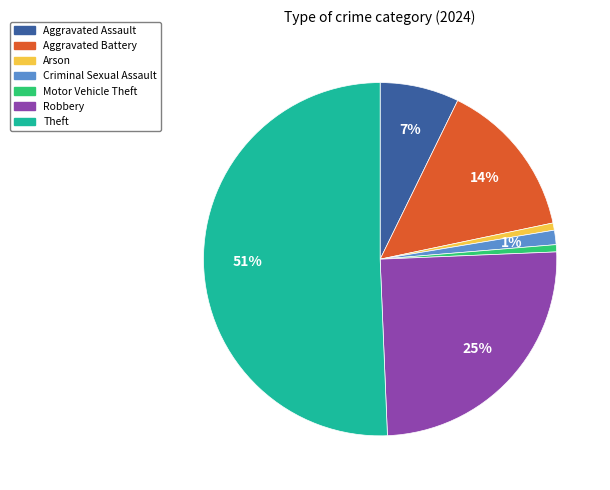

Does any single category account for the majority?

Yes